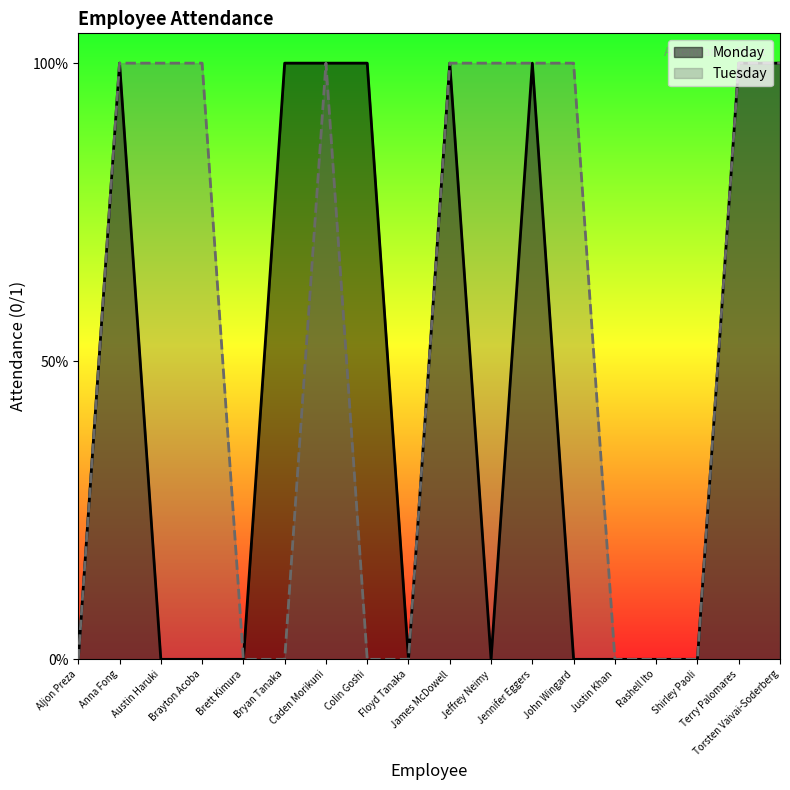

Is the value of Tuesday at James McDowell greater than the value of Monday at Caden Morikuni?

No